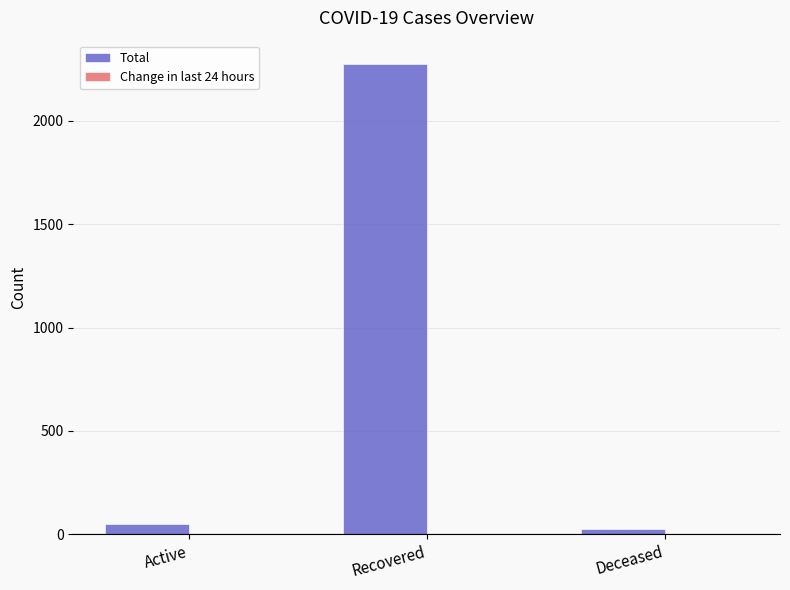

What is the spread (max minus min) of values at Deceased?

26